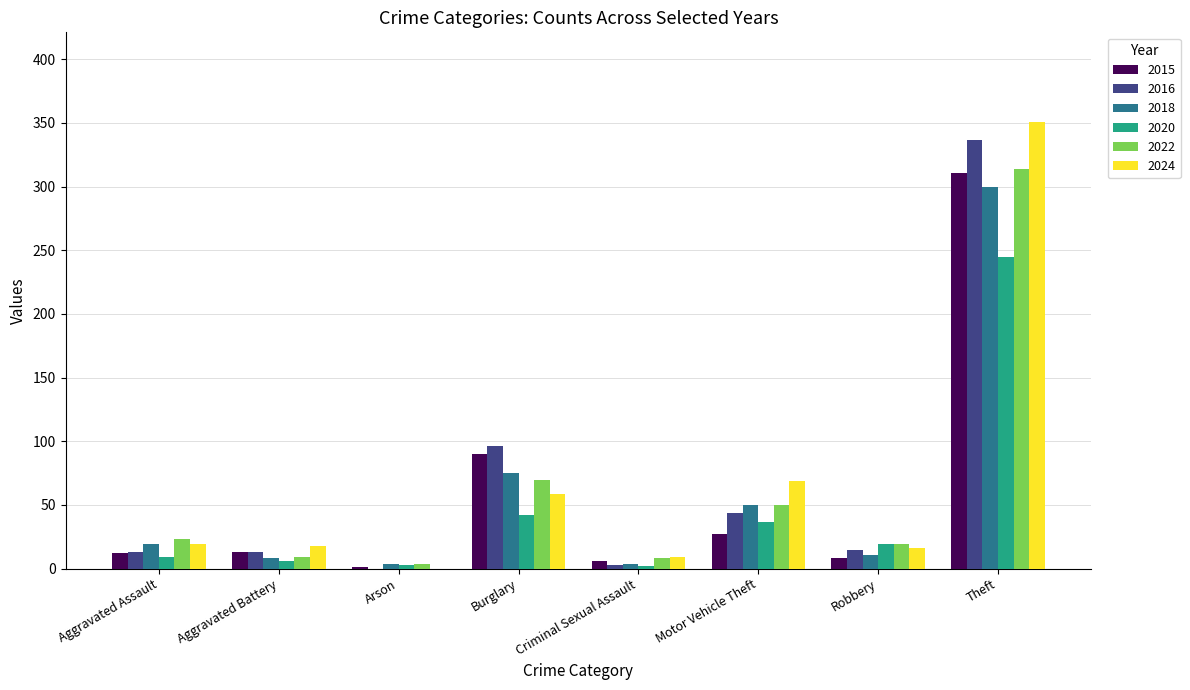

What is the maximum value for 2024?

351